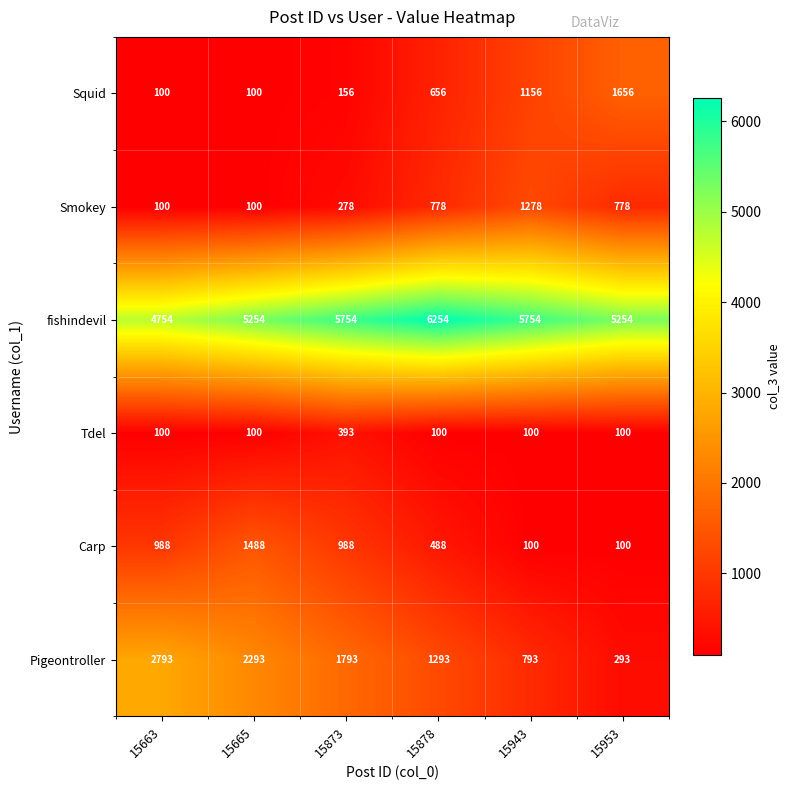

Which series has the largest range (max minus min)?

Pigeontroller